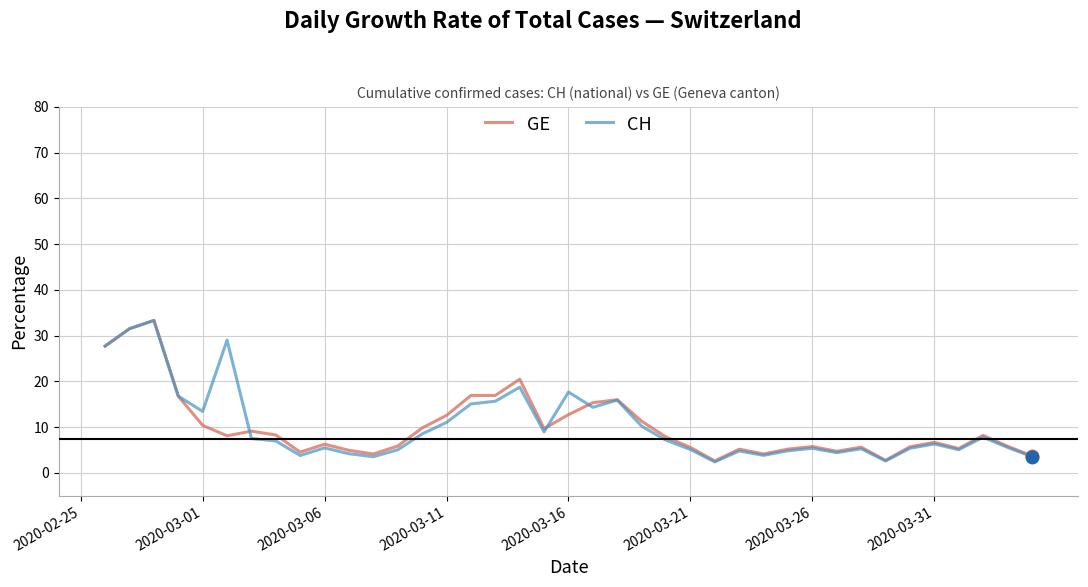

How many lines are shown in the chart?

2